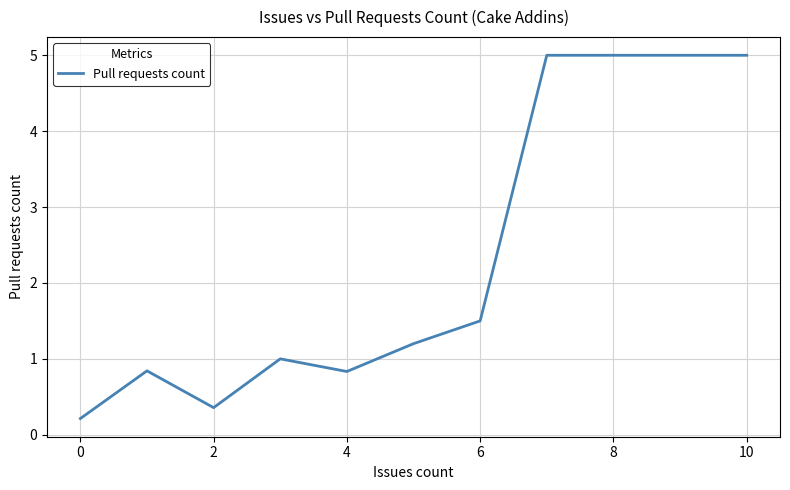

What is the difference between the maximum and minimum values?

4.8